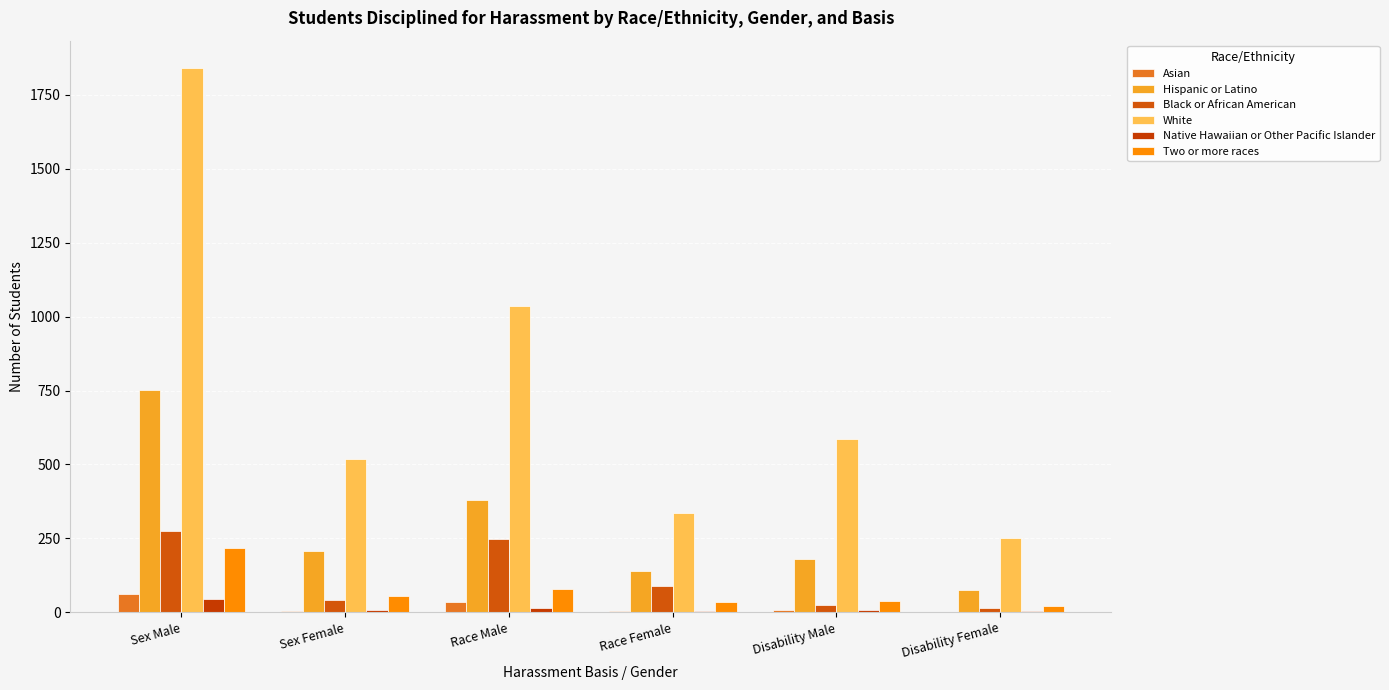

At Race Female, list the series in order from largest to smallest.

White, Hispanic or Latino, Black or African American, Two or more races, Asian, Native Hawaiian or Other Pacific Islander